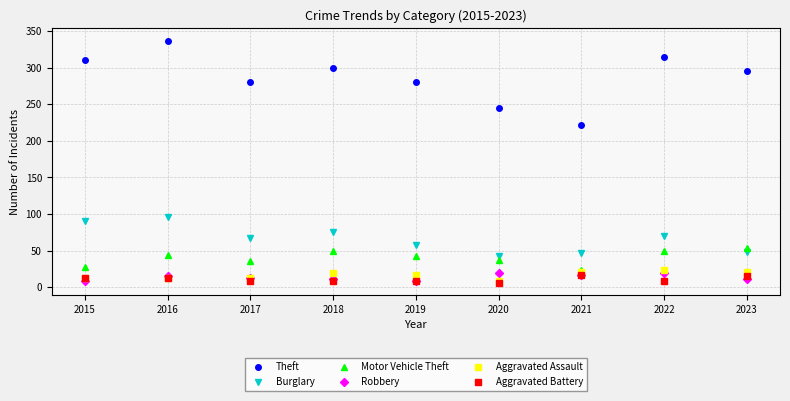

Count the number of data series in this chart.

6